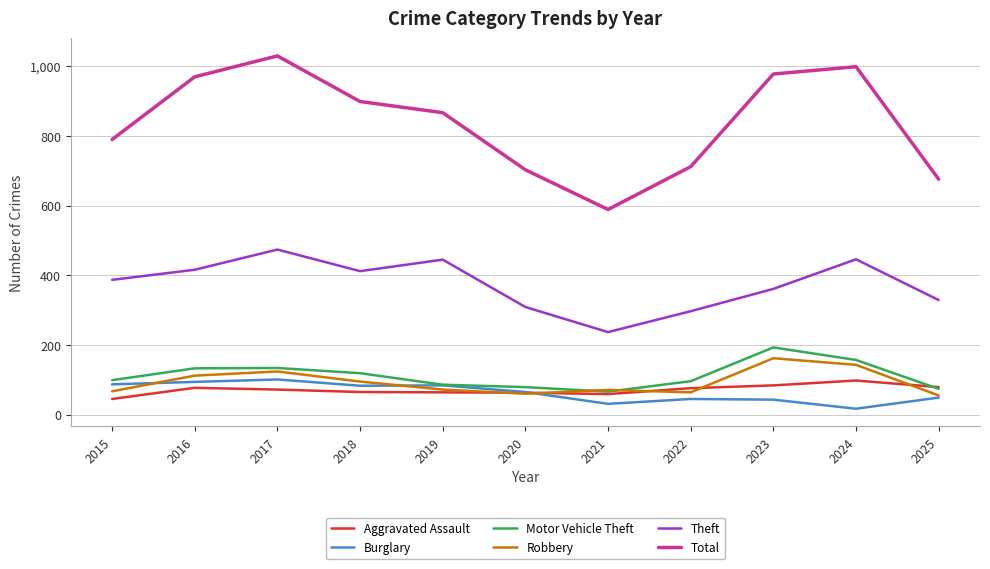

What is the approximate value of Theft at 2018?

412